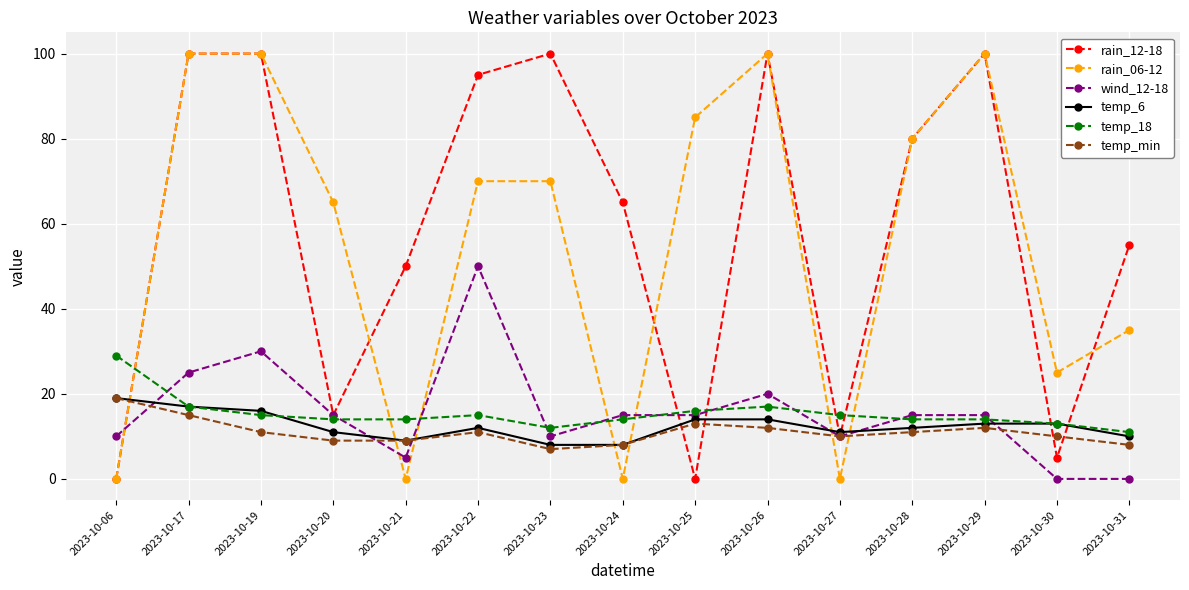

At which category does rain_06-12 reach its first local valley?

2023-10-21